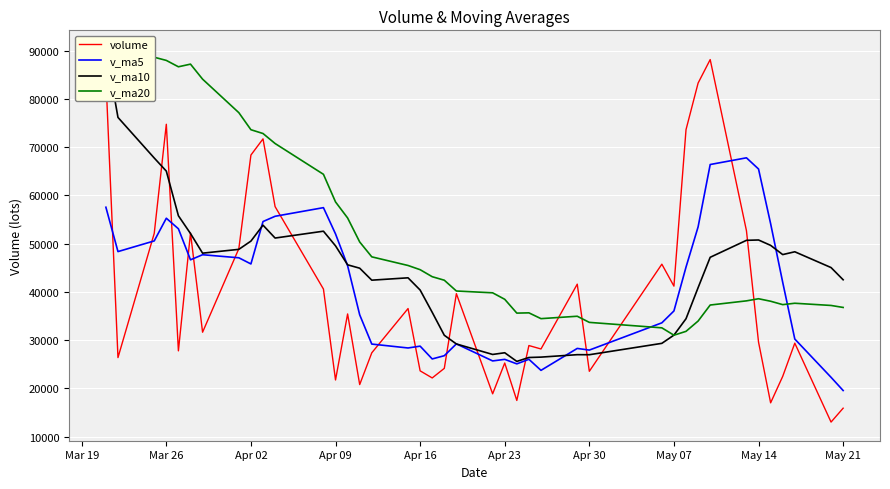

The value of v_ma5 at May 14 is 21206.2. True or false?

False